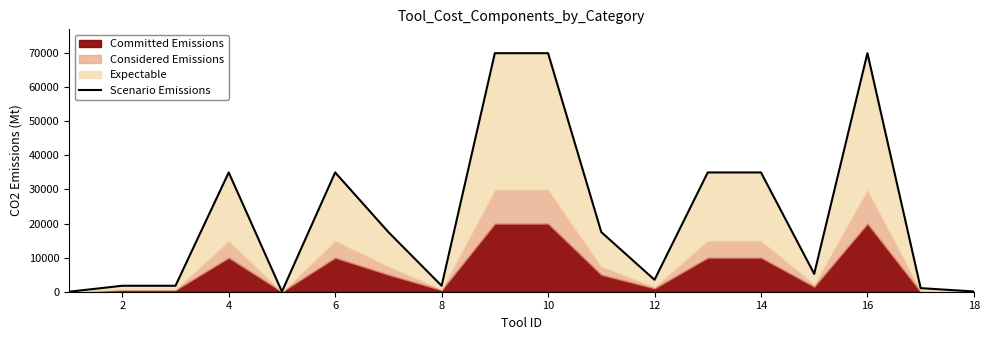

Reading left to right, list all the values displayed in this chart.

0	1750	1750	35000	35	35000	17500	1750	70000	70000	17500	3500	35000	35000	5250	70000	1050	75